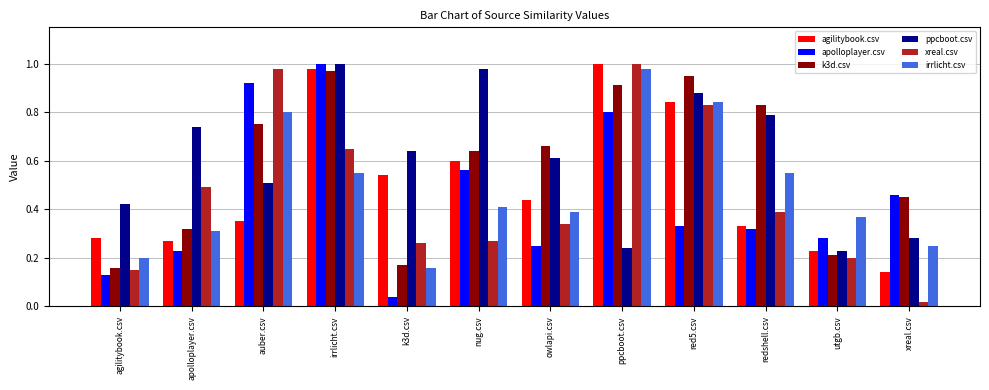

What is the total value across all series at k3d.csv?

1.8